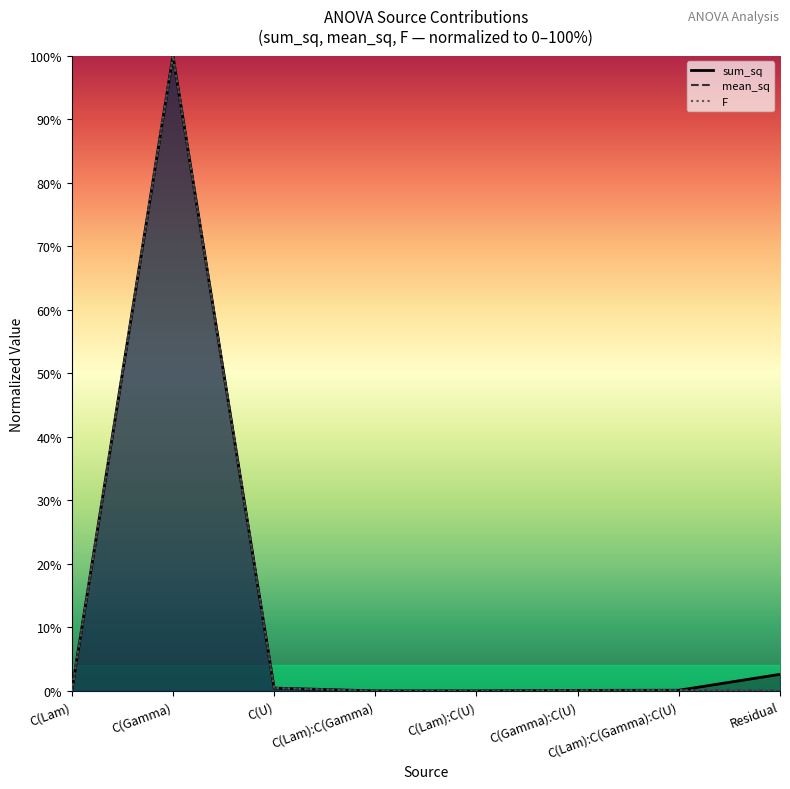

True or false: F and sum_sq intersect in this chart.

True